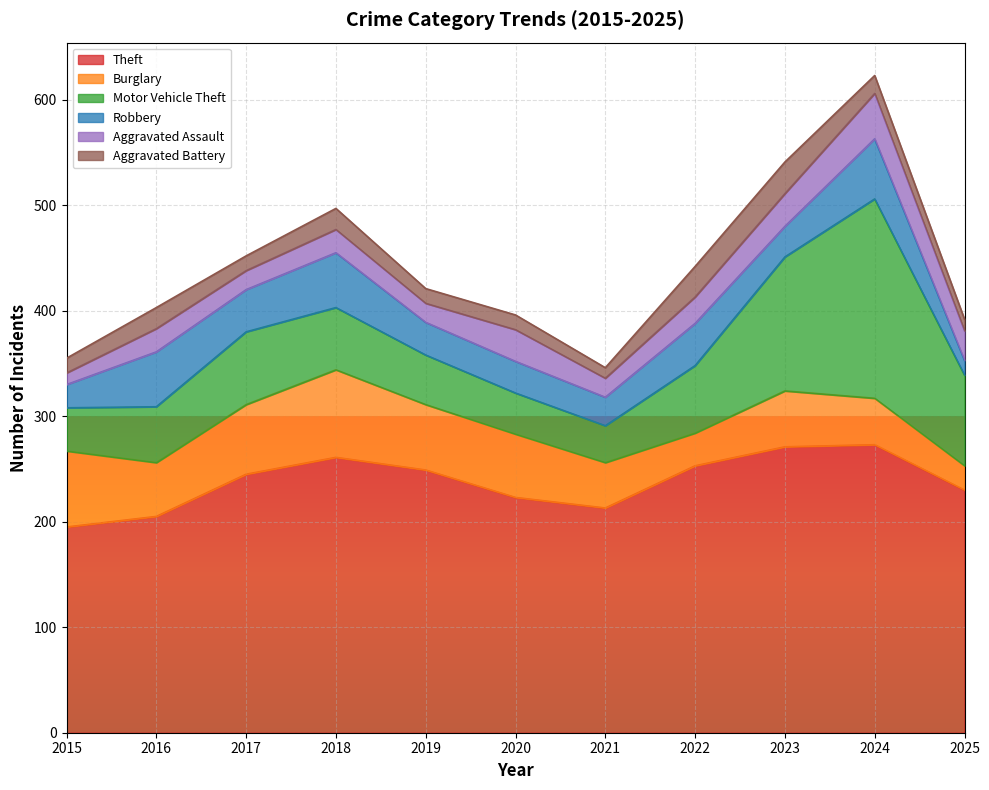

How many intersections are there between Robbery and Aggravated Battery?

2